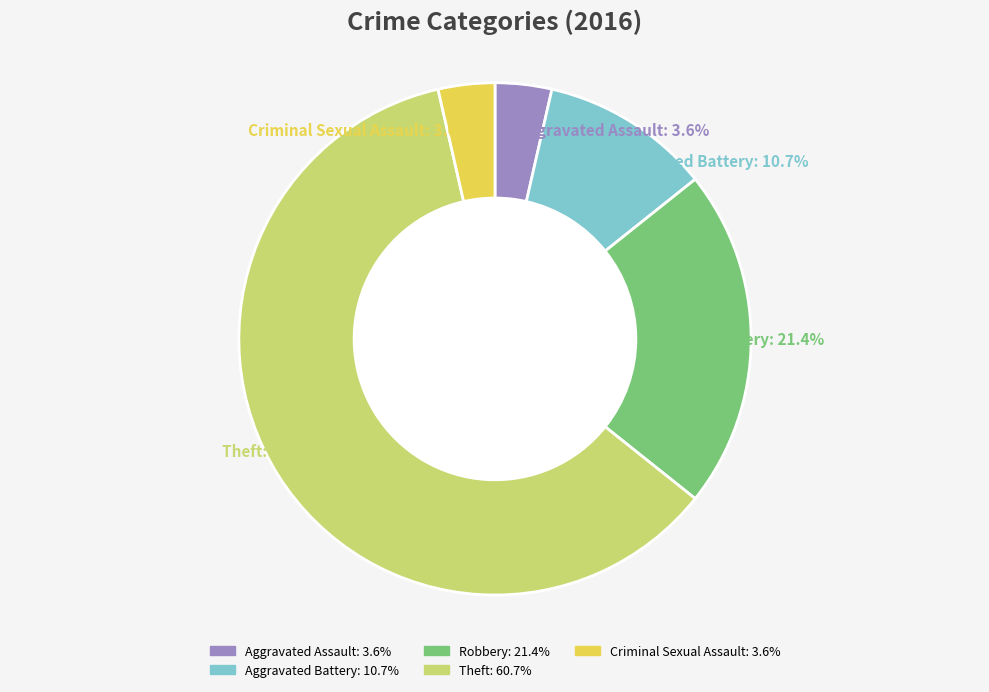

Do Aggravated Battery and Aggravated Assault together represent more than half of the pie?

No